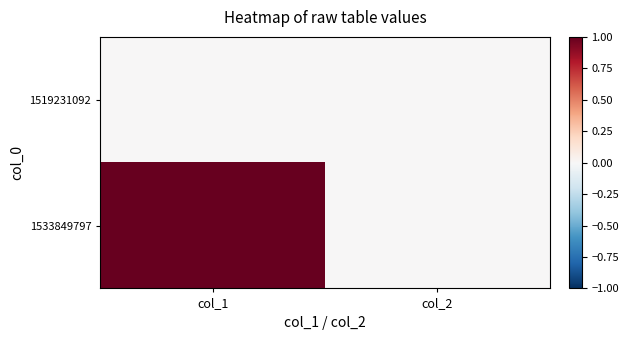

Which series has the largest range (max minus min)?

1533849797